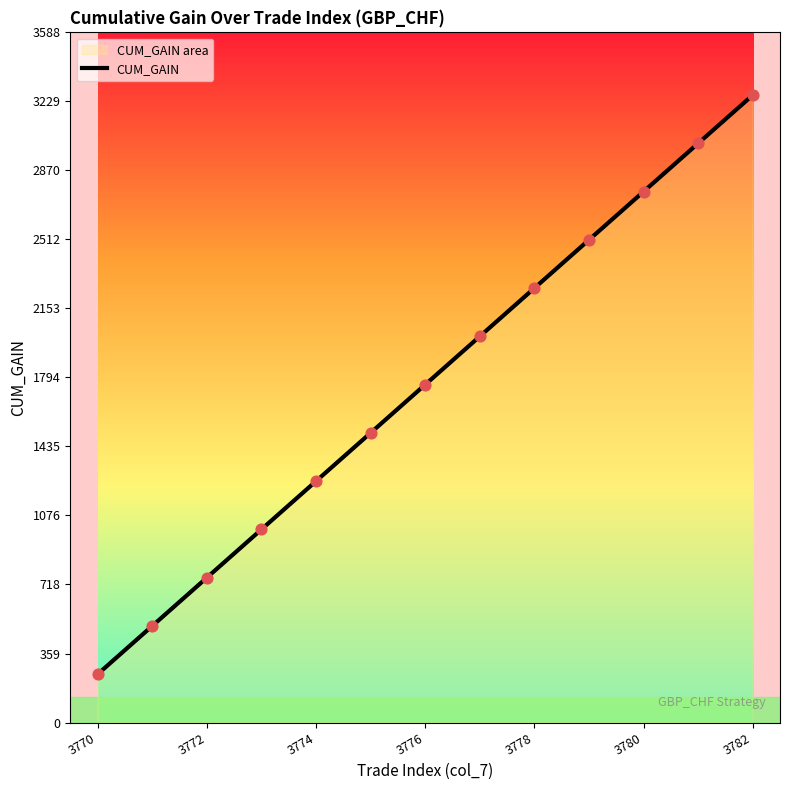

What is the ratio of the value at 3776 to the value at 3770?

7.0